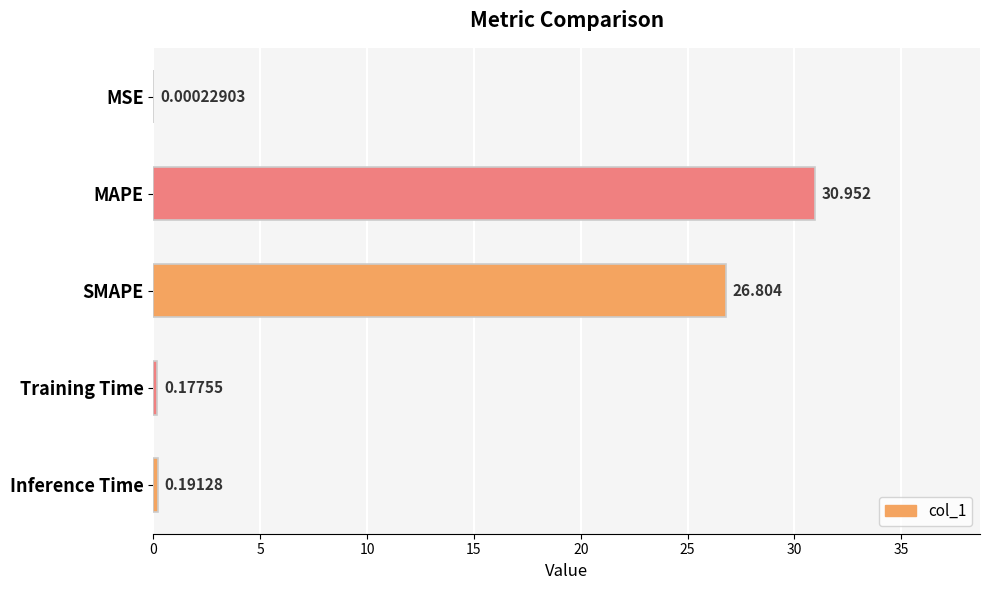

Which has a higher value, Inference Time or MAPE?

MAPE